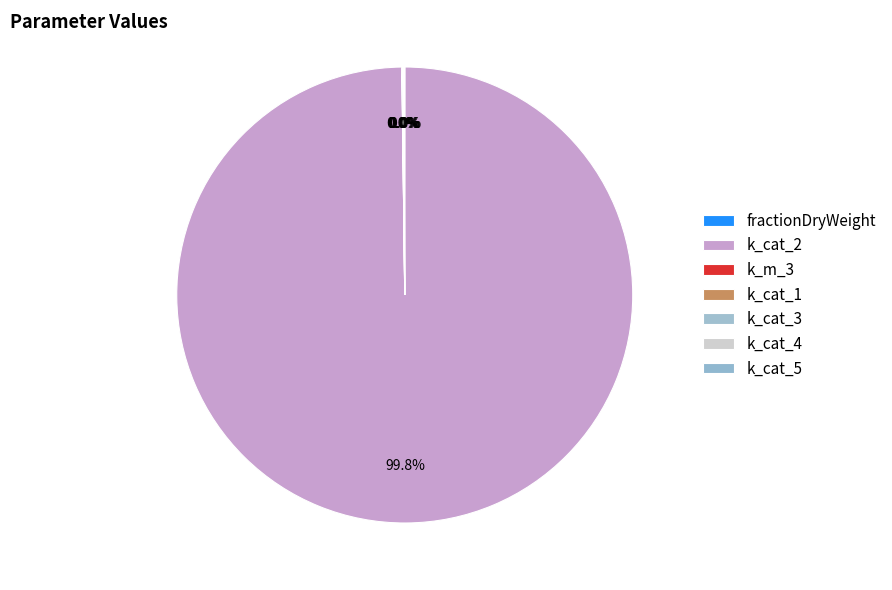

How many slices are in this pie chart?

7